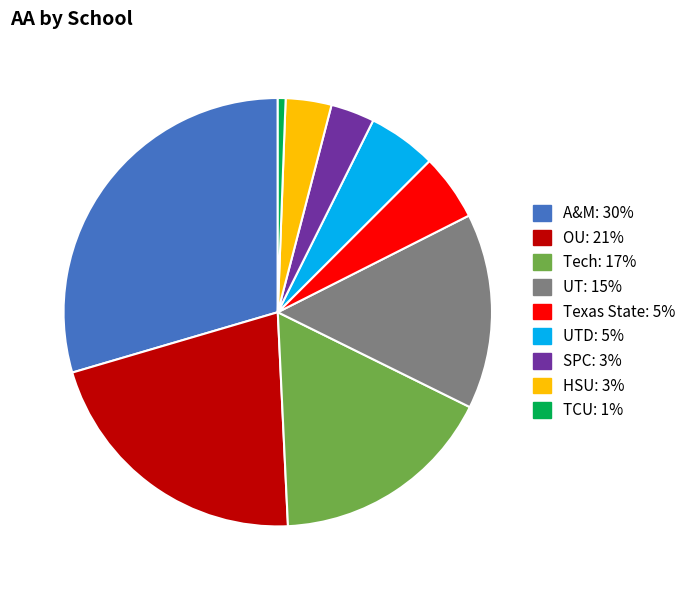

Is there any slice that represents more than half of the pie?

No